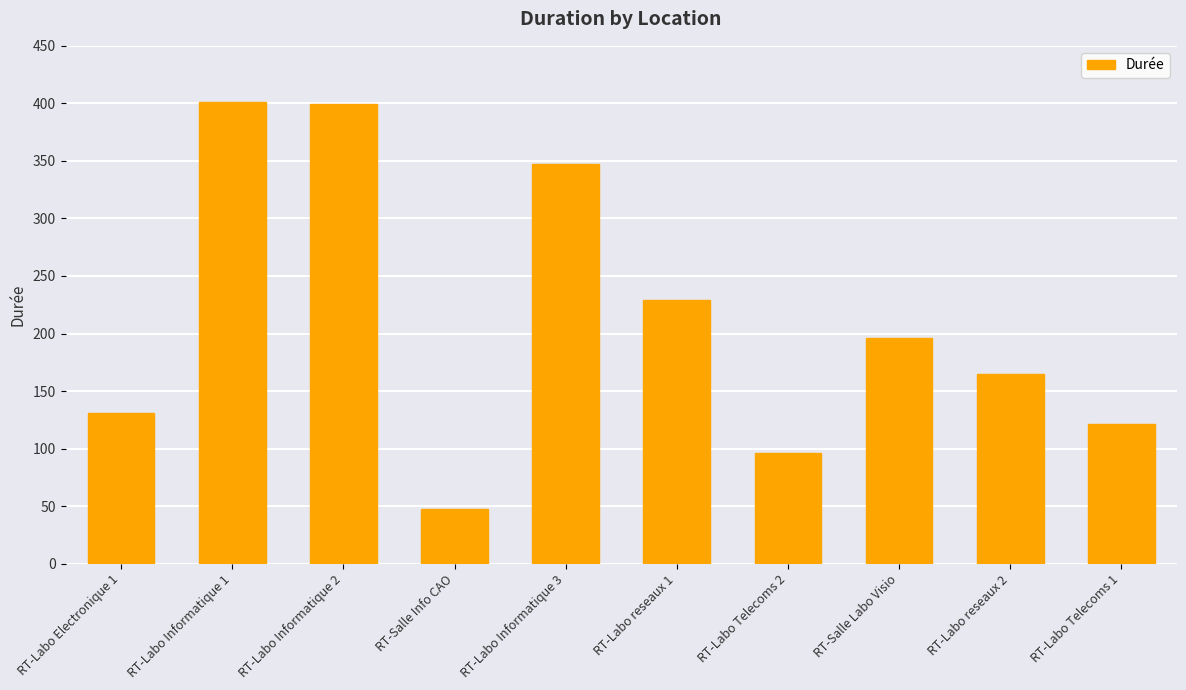

At which category does the chart reach its minimum across all series?

RT-Salle Info CAO